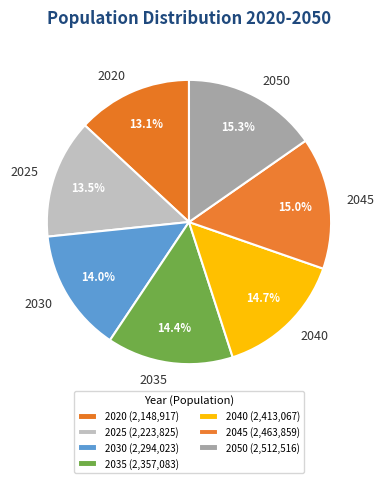

What is the ratio of the value at 2040 to the value at 2030?

1.1